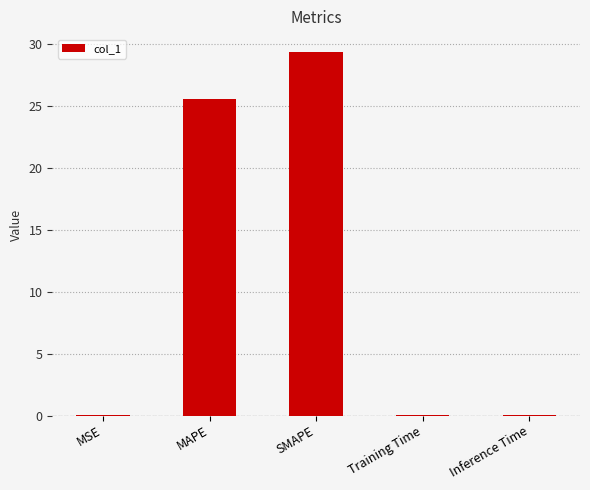

Between Training Time and SMAPE, which is larger?

SMAPE